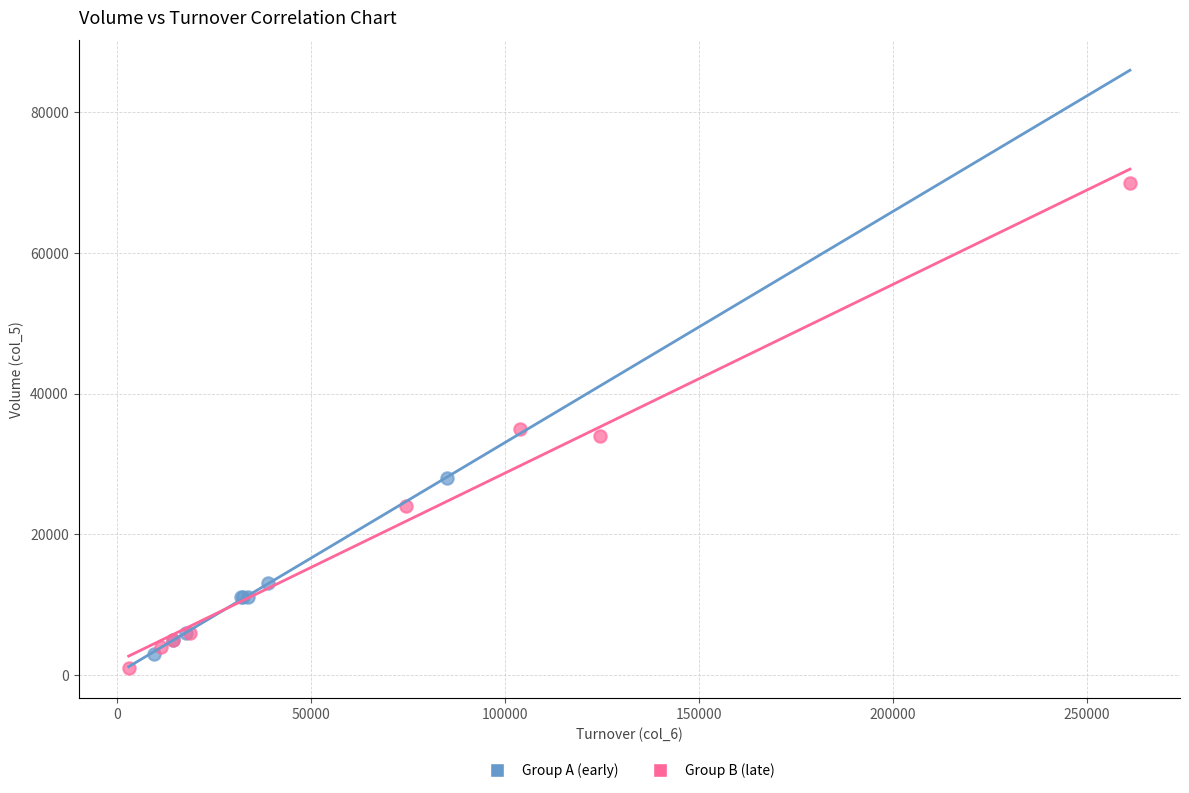

Which series has the widest spread of Y values?

Group B (late)